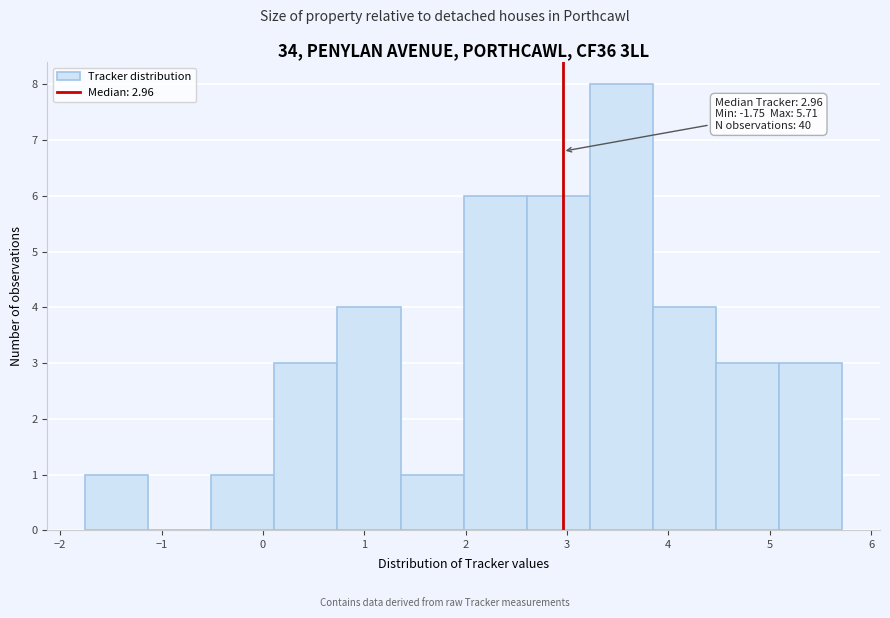

Which range on the x-axis has the tallest bar?

3.2 to 3.8